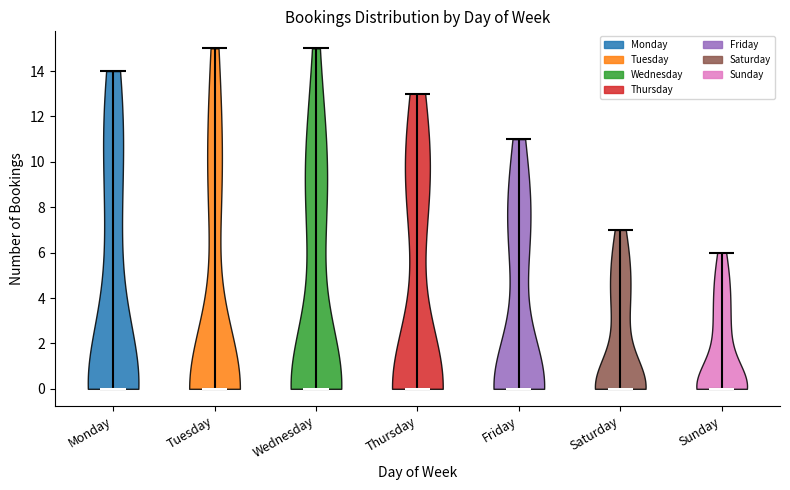

What is the lowest point the violin for Thursday reaches on the y-axis? The values are not printed on the chart, so give them approximately, as read against the axis.

0